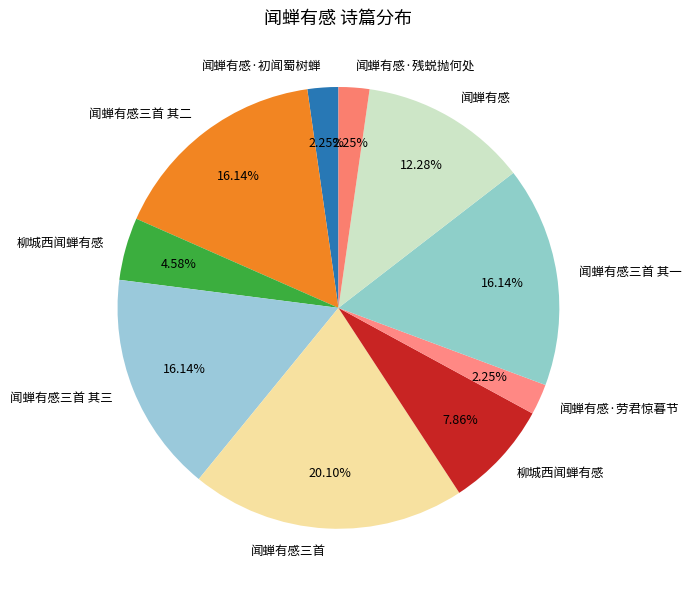

How many segments does this pie chart have?

10